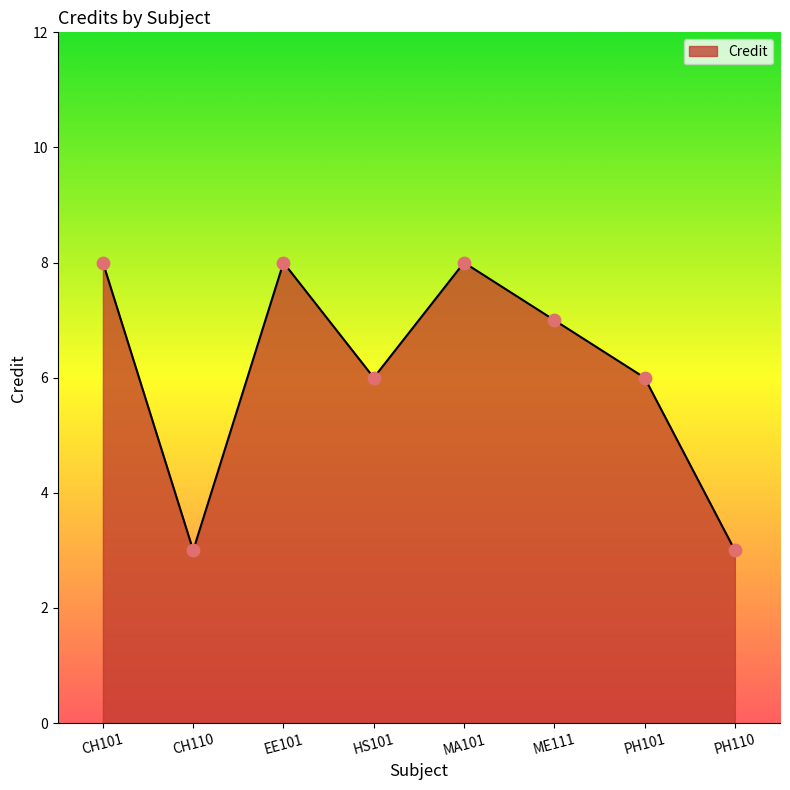

Which has a higher value, CH110 or EE101?

EE101